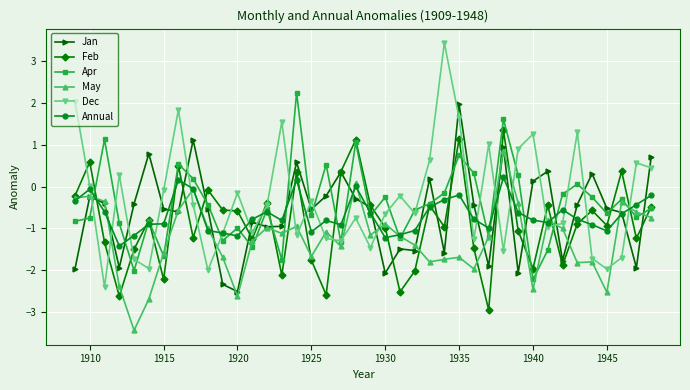

Which series has the largest range (max minus min)?

Dec